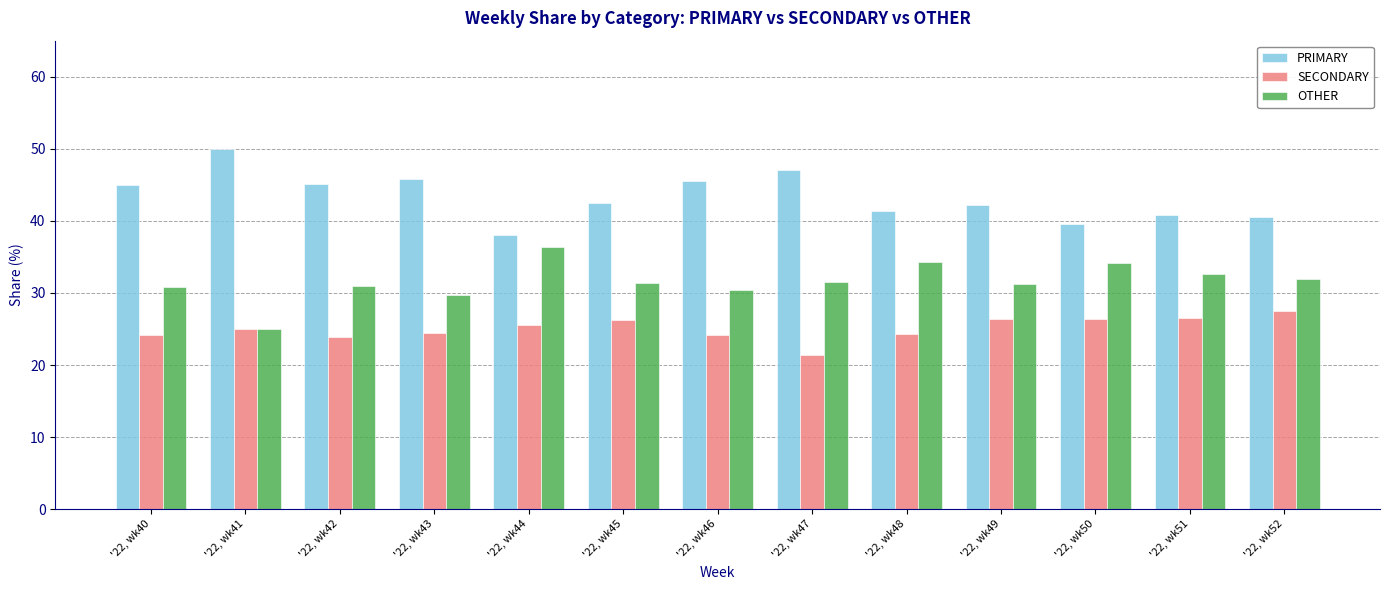

Count the number of categories in the chart.

13